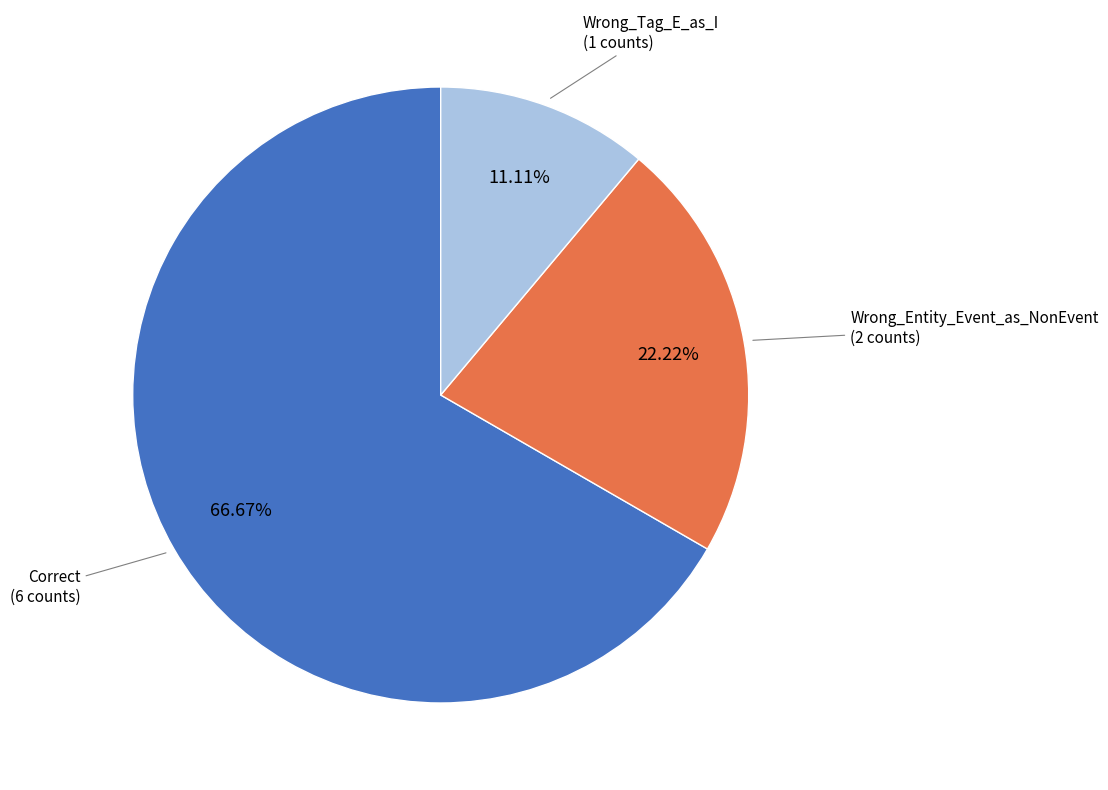

Is there any slice that represents more than half of the pie?

Yes